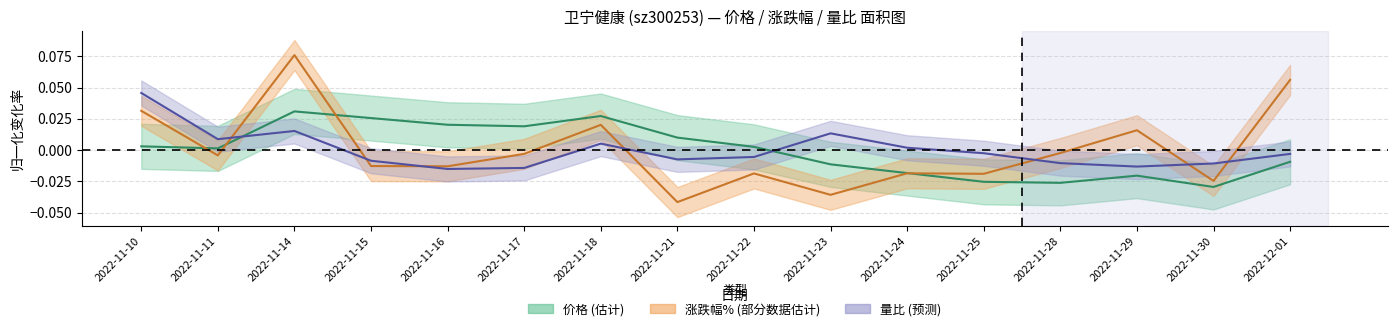

Does the chart display data point markers on the line(s)?

No